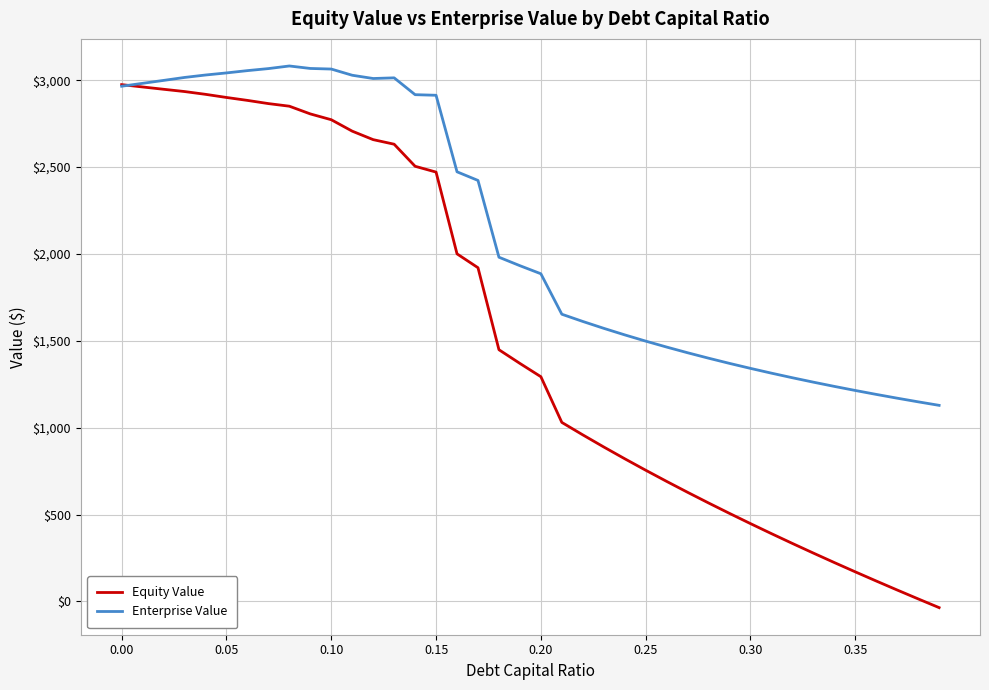

Does the chart have visible grid lines?

Yes